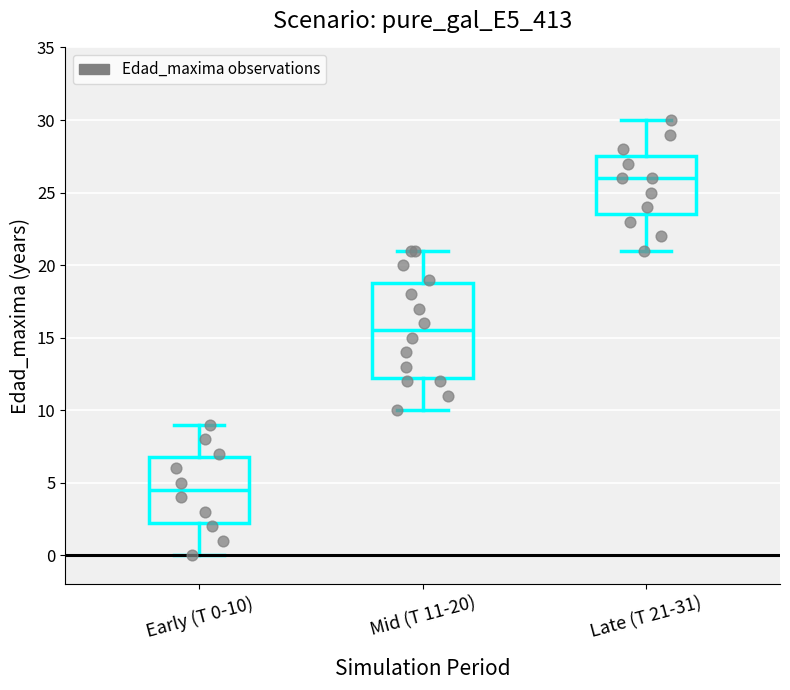

Comparing the boxes themselves (not the whiskers), which one is the tallest?

Mid (T 11-20)